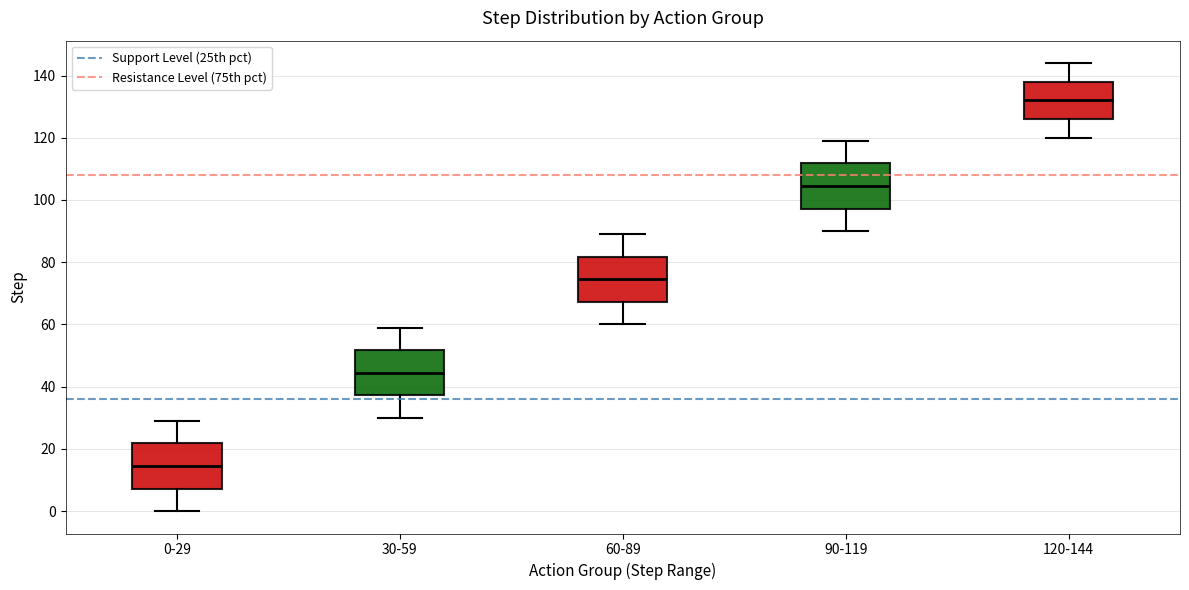

Reading left to right, transcribe this box plot: for each box, give where its median line is, the range the box spans, and where its two whiskers end, as read against the y-axis. The values are not printed on the chart, so give them approximately, as read against the axis.

0-29: median 14, box 8 to 22, whiskers 0 to 30
30-59: median 44, box 38 to 52, whiskers 30 to 60
60-89: median 74, box 68 to 82, whiskers 60 to 90
90-119: median 104, box 98 to 112, whiskers 90 to 120
120-144: median 132, box 126 to 138, whiskers 120 to 144